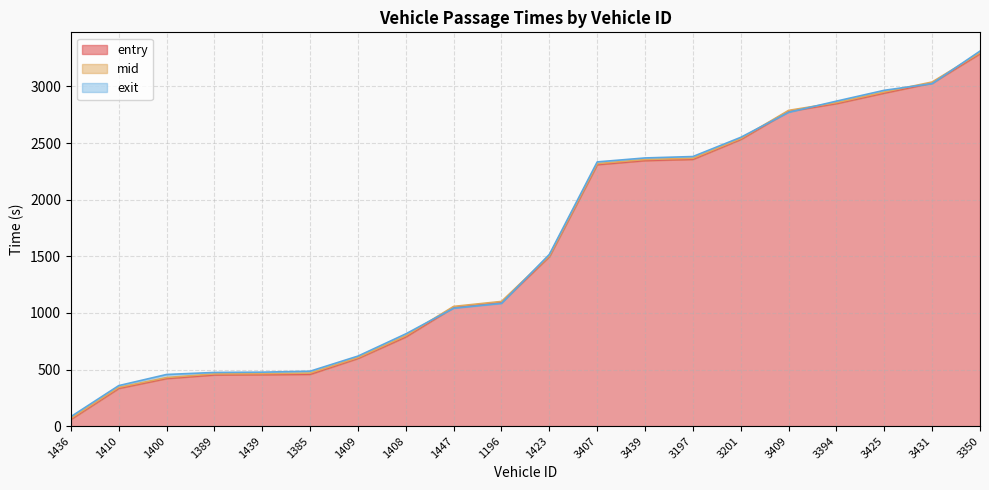

Which series has the largest range (max minus min)?

entry